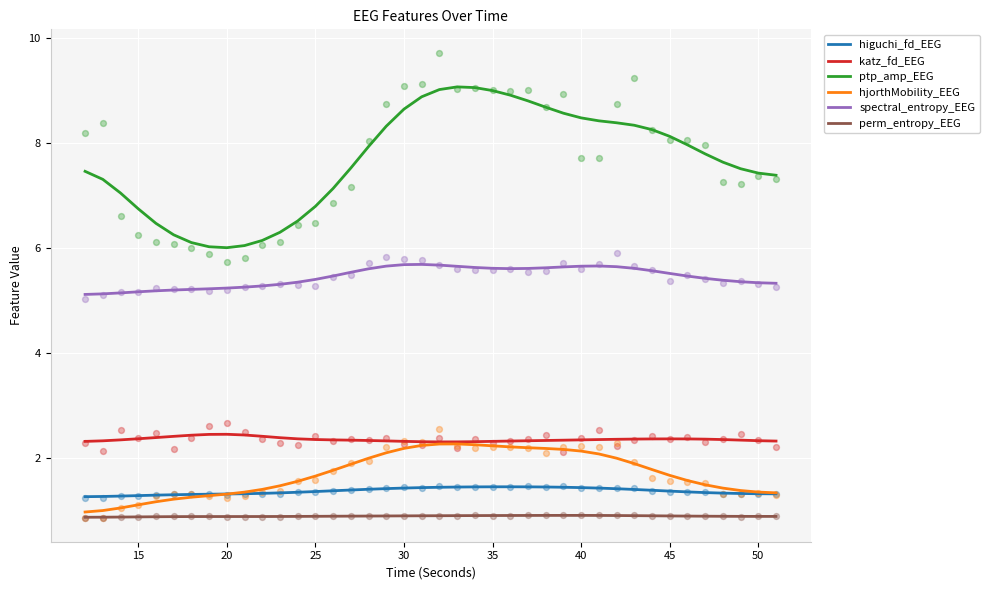

What are all the series names shown in the legend?

higuchi_fd_EEG, katz_fd_EEG, ptp_amp_EEG, hjorthMobility_EEG, spectral_entropy_EEG, perm_entropy_EEG